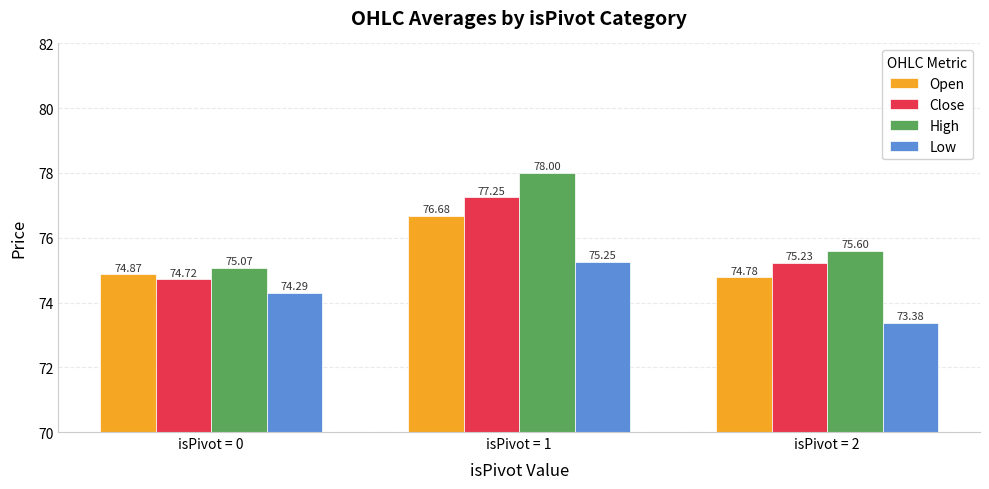

Is it true that Open equals 76.7 at isPivot = 1?

True